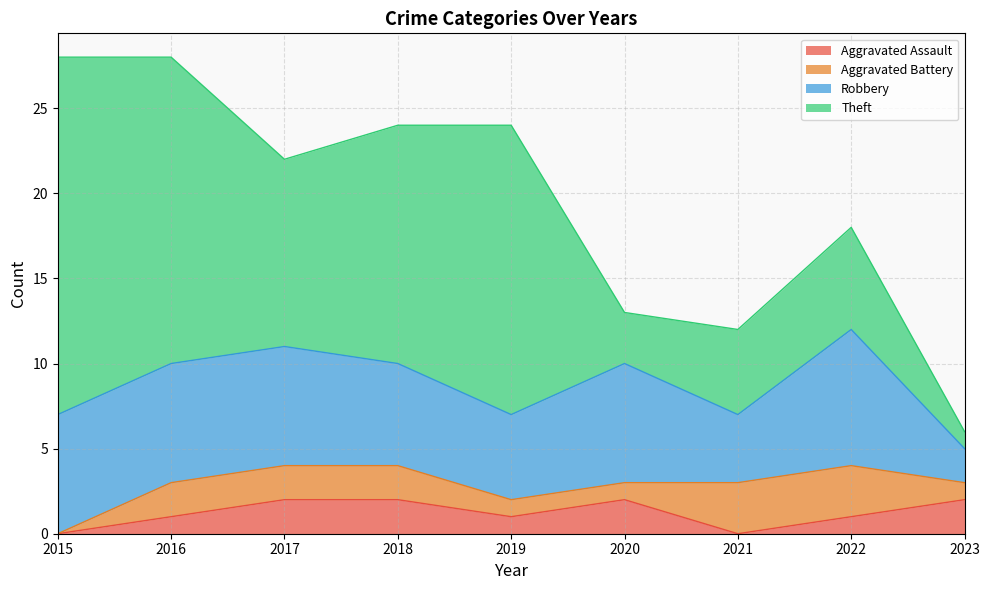

Rank the series at 2018 from highest to lowest value.

Theft, Robbery, Aggravated Assault, Aggravated Battery